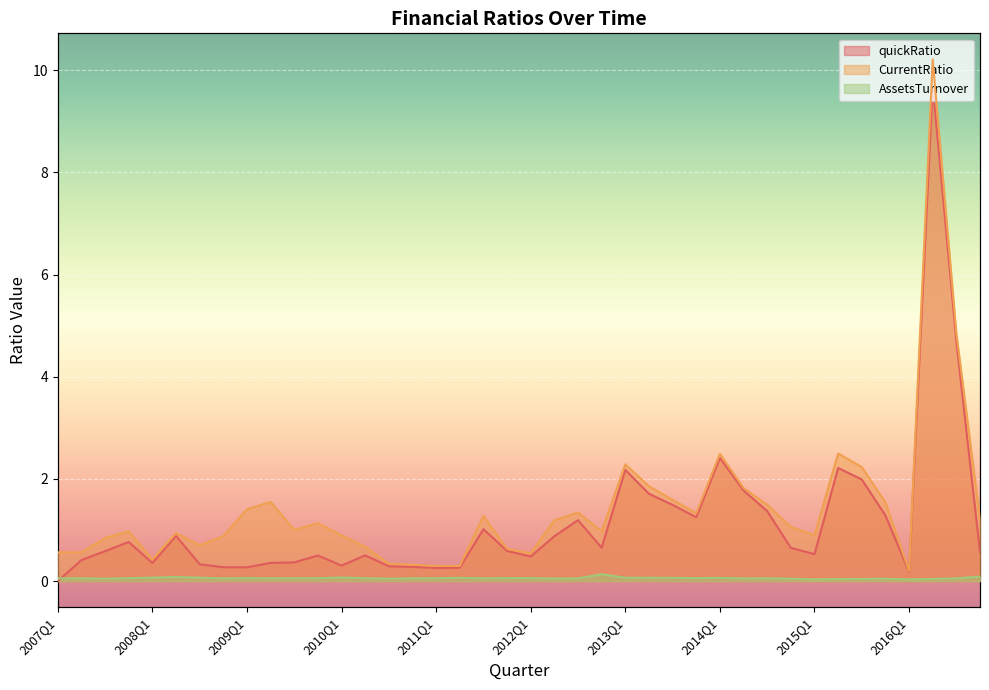

What is the label of the 5th point from the right?

2015Q4